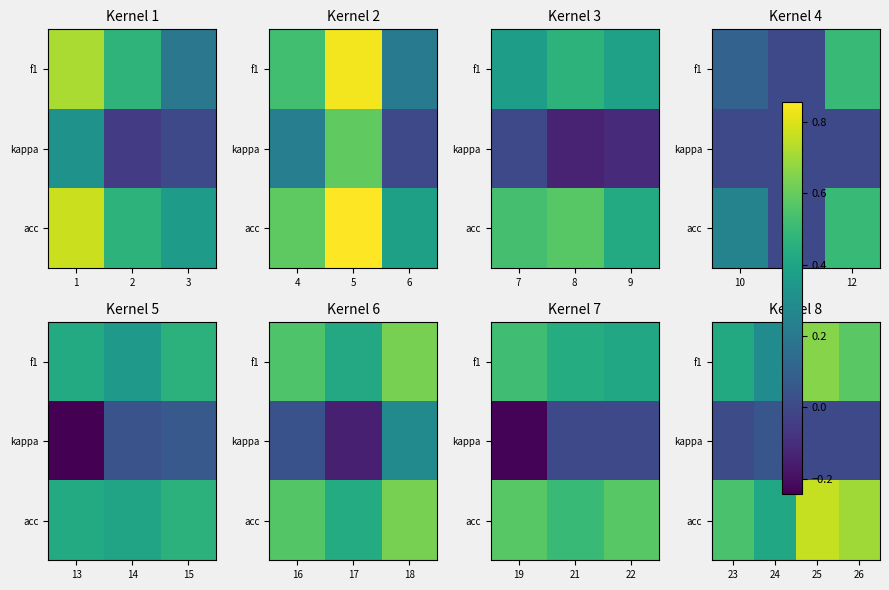

Which has a higher value, 2 or 1?

1